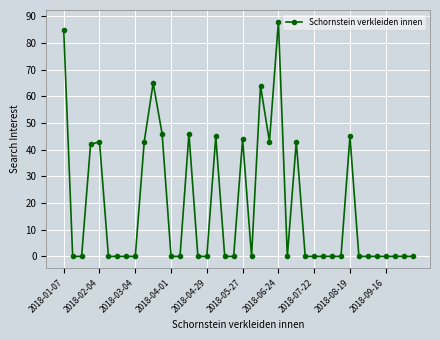

What is the value of the 21st point from the left?

44